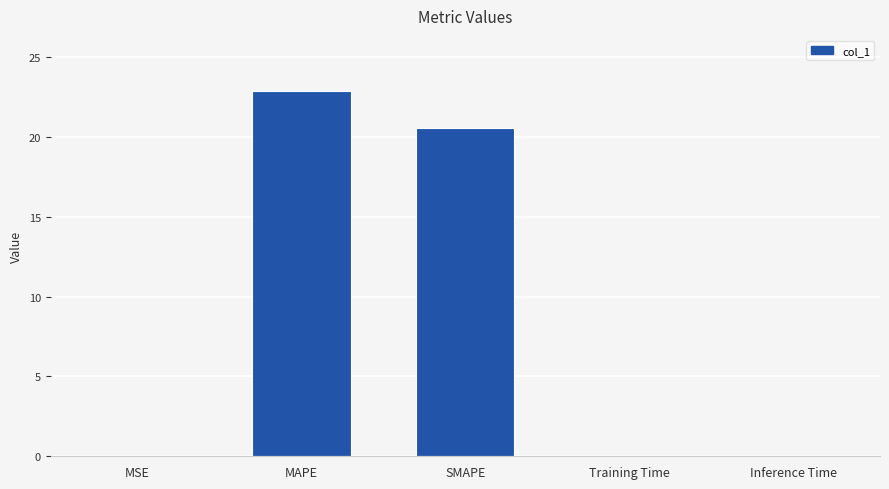

What is the greatest value displayed?

22.9